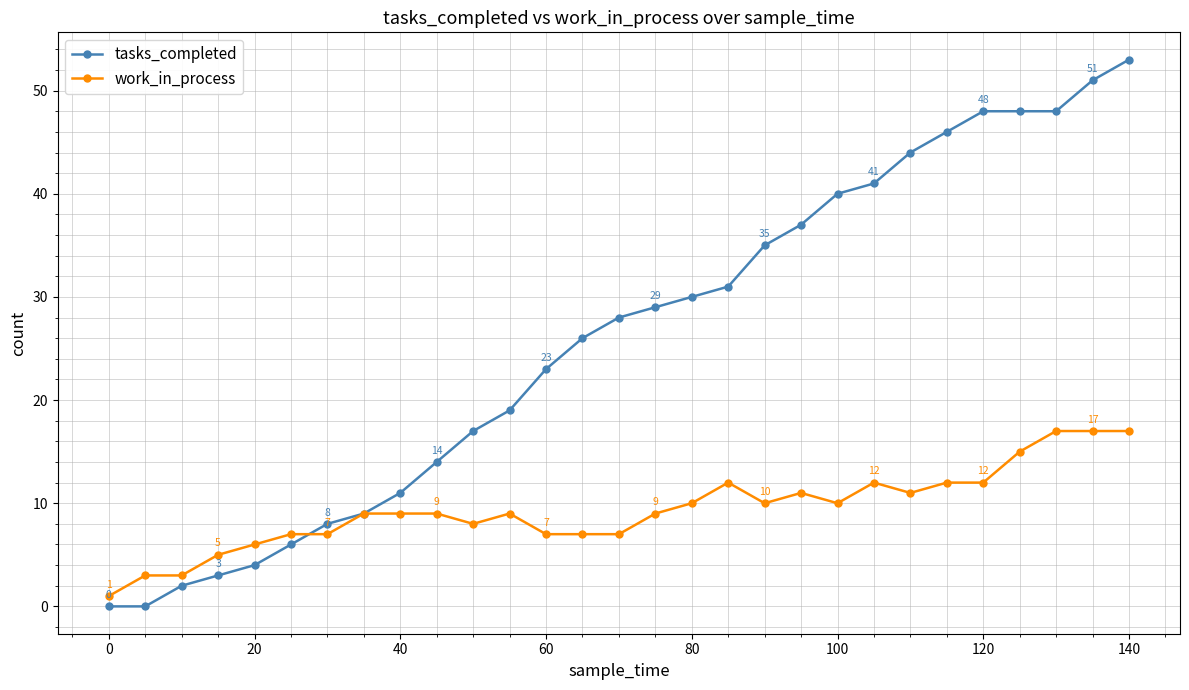

At how many categories does at least one series exceed 20?

17